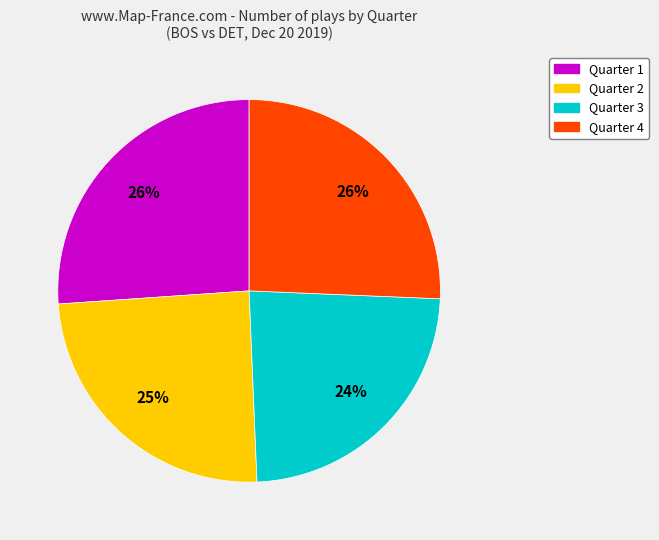

What is the smallest slice in the pie chart?

Quarter 3